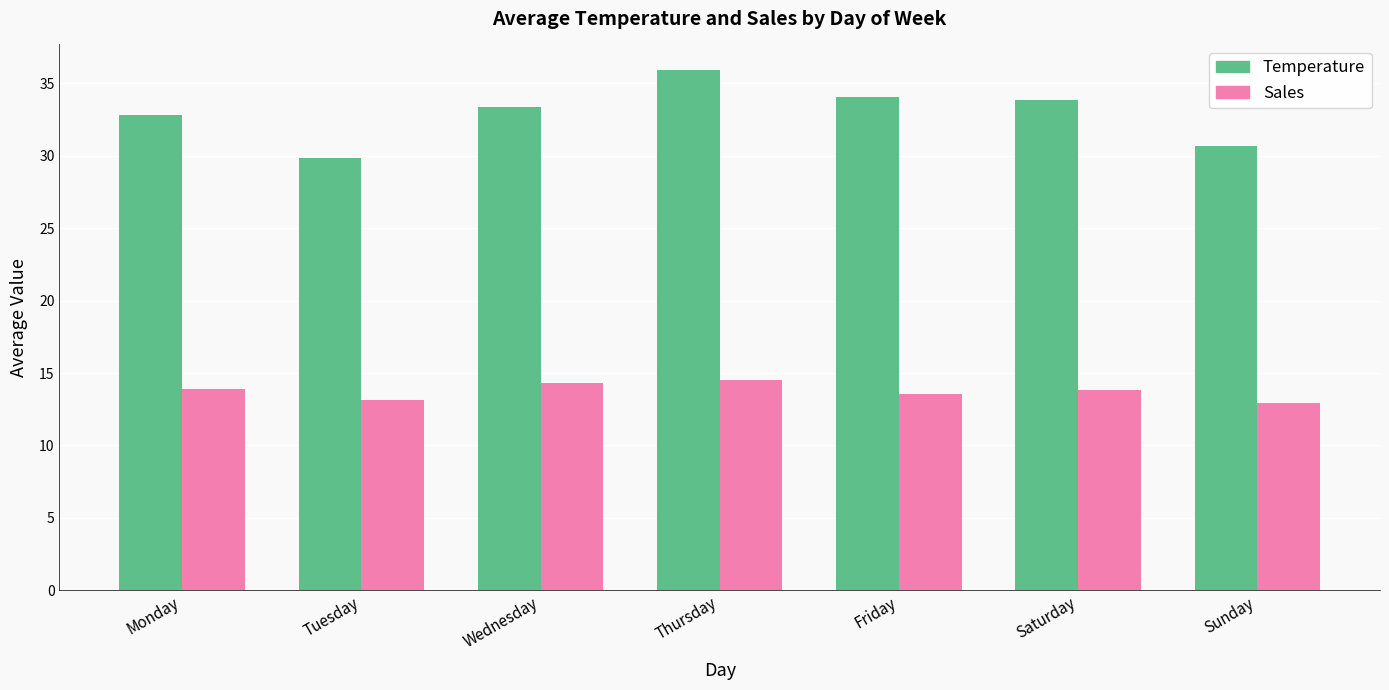

What is the difference between the highest and lowest values at Monday?

18.9